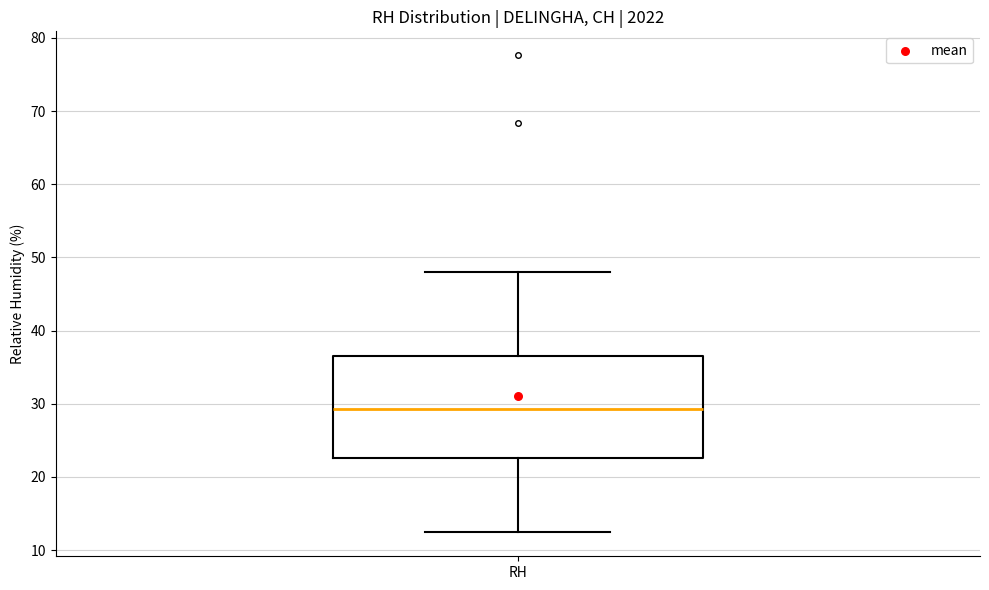

Read this box plot against the y-axis: the position of the median line, the range covered by the box, and the ends of both whiskers. The values are not printed on the chart, so give them approximately, as read against the axis.

median 29, box 23 to 36, whiskers 12 to 48